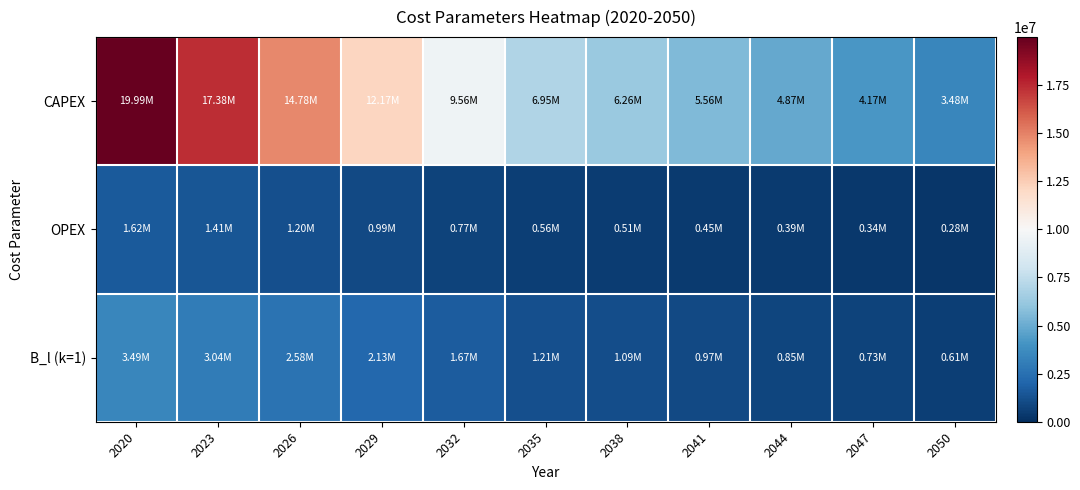

Reading left to right, transcribe all the data shown in this chart.

CAPEX: 2020=19992000.0	2023=17384347.8	2026=14776695.7	2029=12169043.5	2032=9561391.3	2035=6953739.1	2038=6258365.2	2041=5562991.3	2044=4867617.4	2047=4172243.5	2050=3476869.6
OPEX: 2020=1620000.0	2023=1408695.6	2026=1197391.3	2029=986087.0	2032=774782.6	2035=563478.3	2038=507130.4	2041=450782.6	2044=394434.8	2047=338087.0	2050=281739.1
B_l (k=1): 2020=3492826.1	2023=3037240.1	2026=2581654.1	2029=2126068.1	2032=1670482.1	2035=1214896.1	2038=1093406.4	2041=971916.8	2044=850427.2	2047=728937.6	2050=607448.0